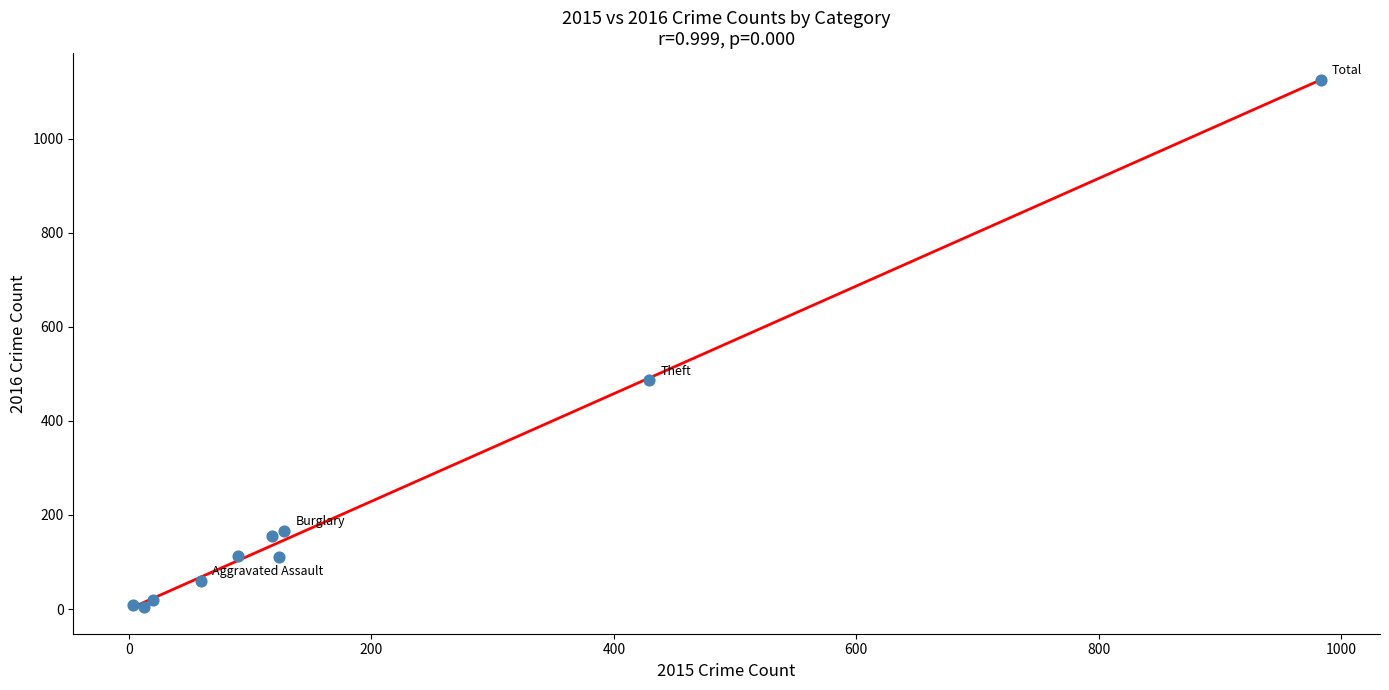

What Y value in the scatter plot is closest to 565?

486